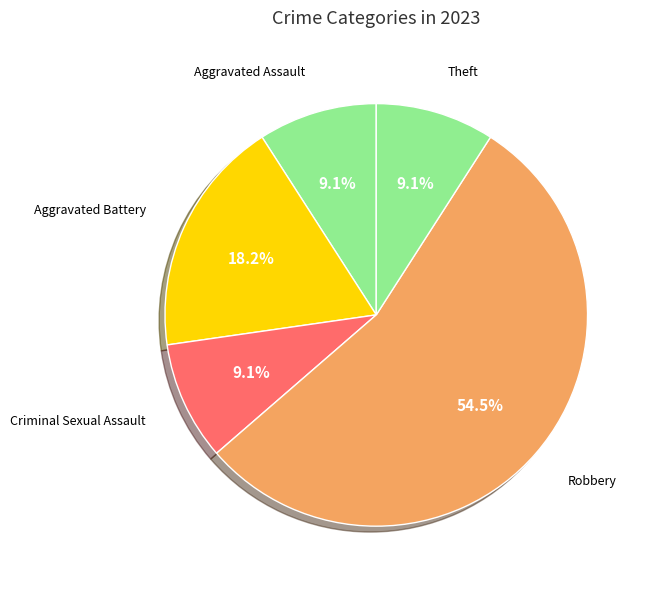

Does any single category account for the majority?

Yes